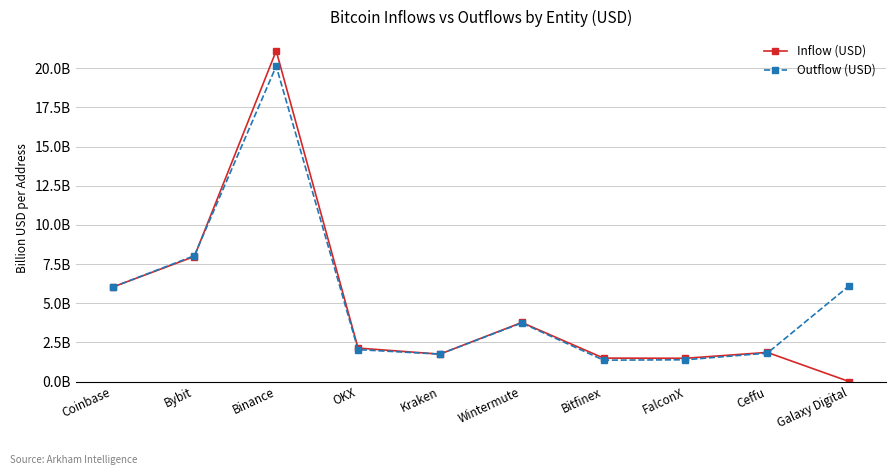

Where do Inflow (USD) and Outflow (USD) first cross each other?

Coinbase and Bybit